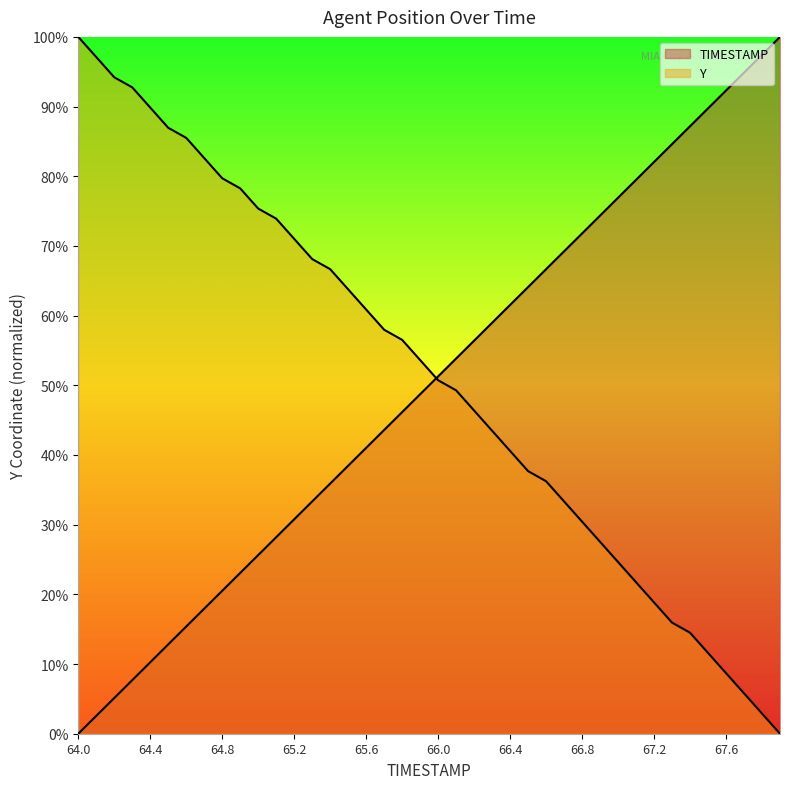

What is the sum of the Y values at 65.0 and 66.5?

113.0